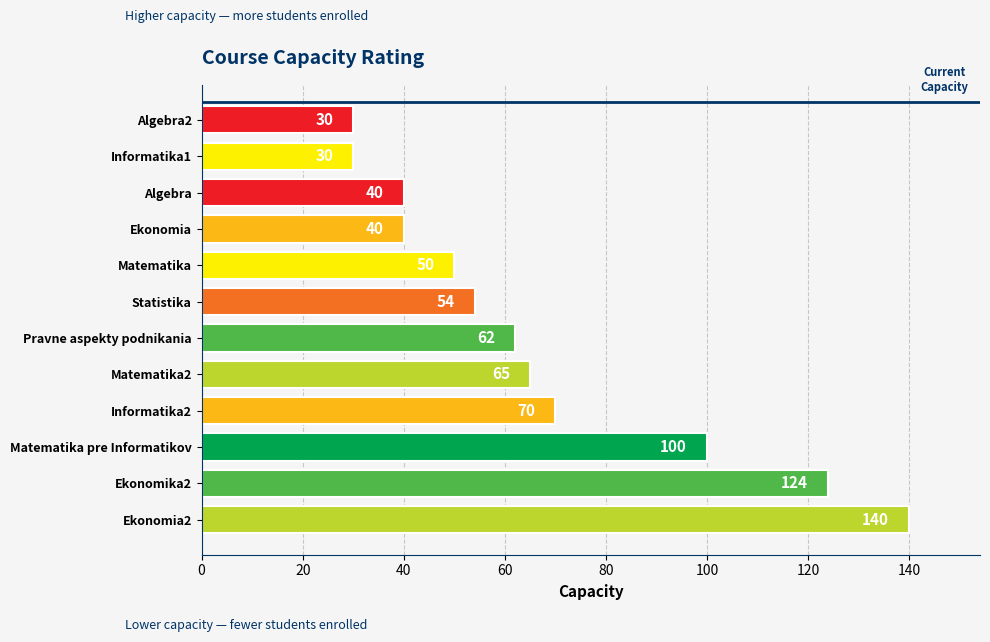

What is the difference between the maximum and second lowest values?

110